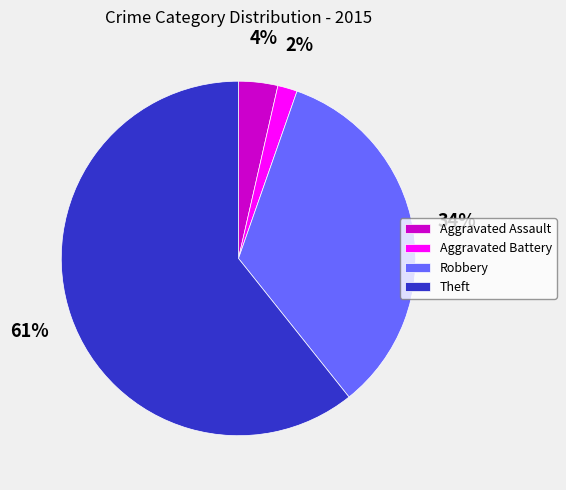

Count the number of slices in the pie.

4